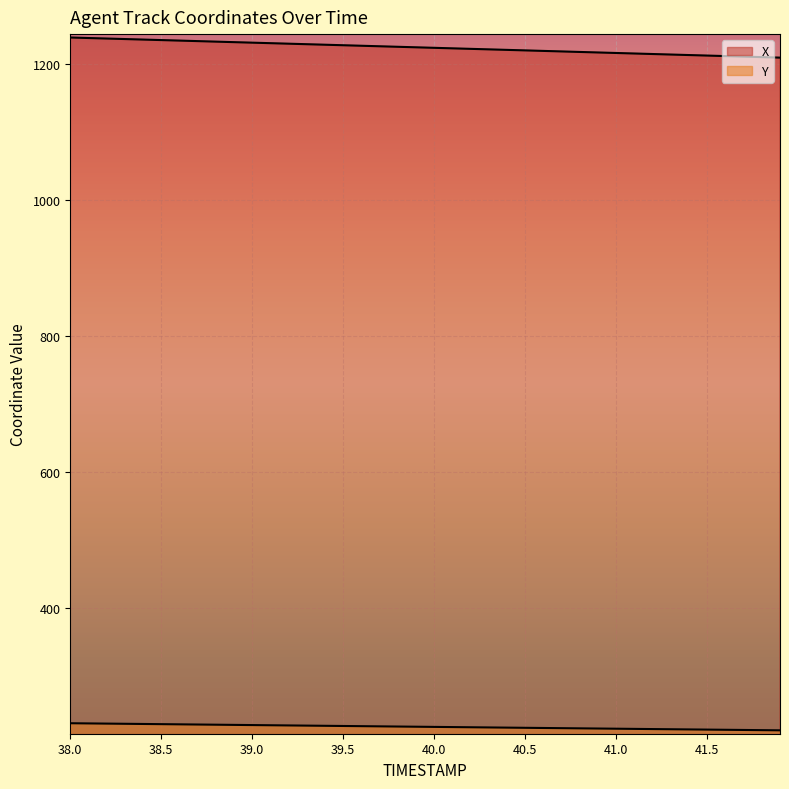

At 39.3, list the series in order from smallest to largest.

Y, X